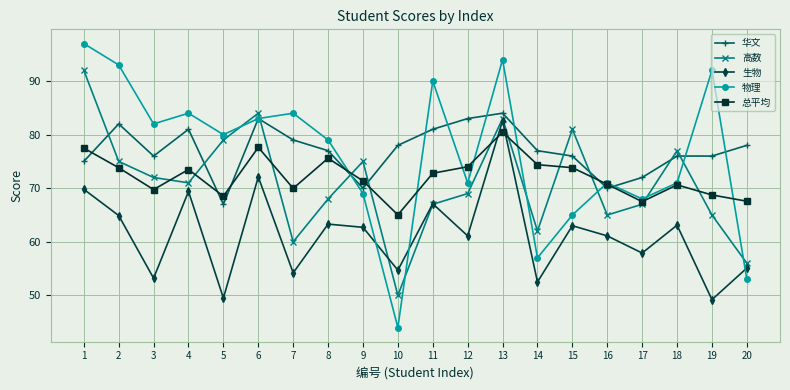

What is the value of the 物理 point at the 13th from the left?

94.0